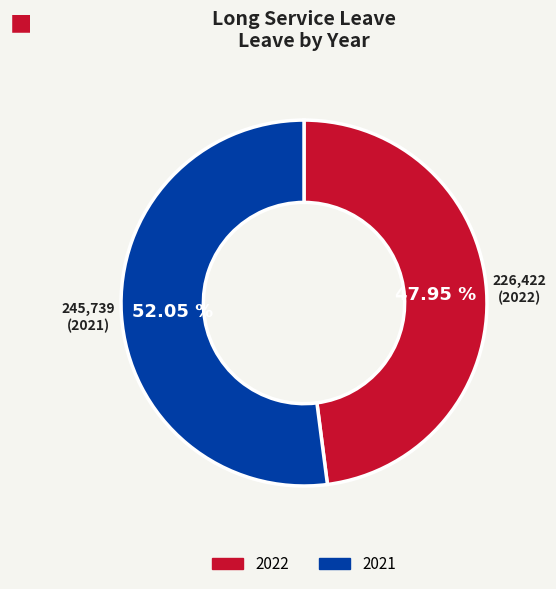

How many slices are in this pie chart?

2